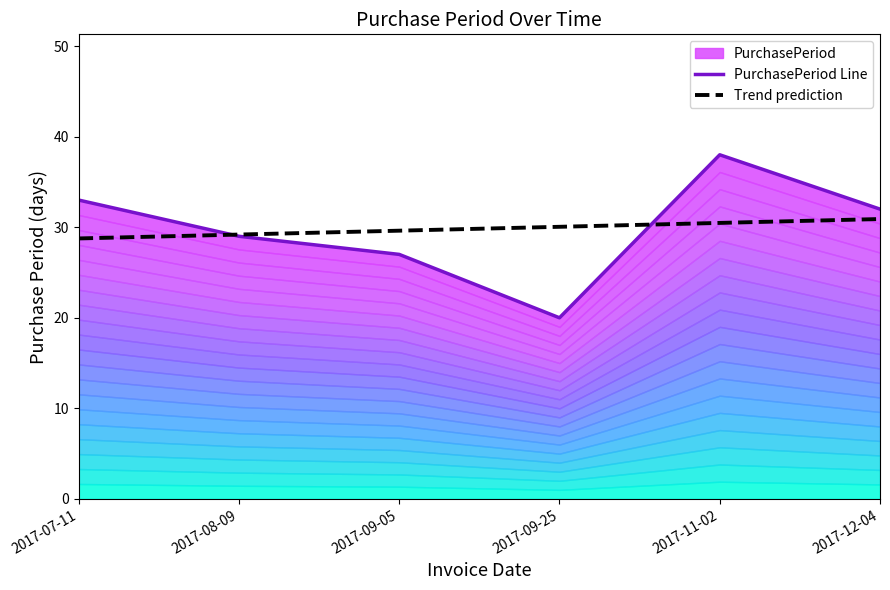

What is the label of the 4th point from the left?

2017-09-25